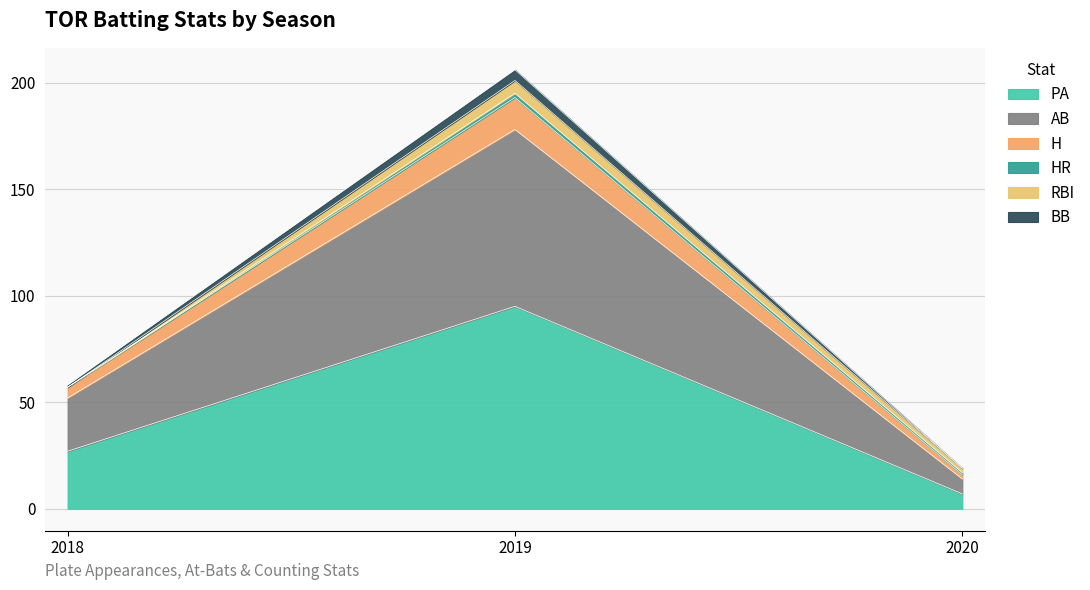

At which category is the sum across all series the highest?

2019